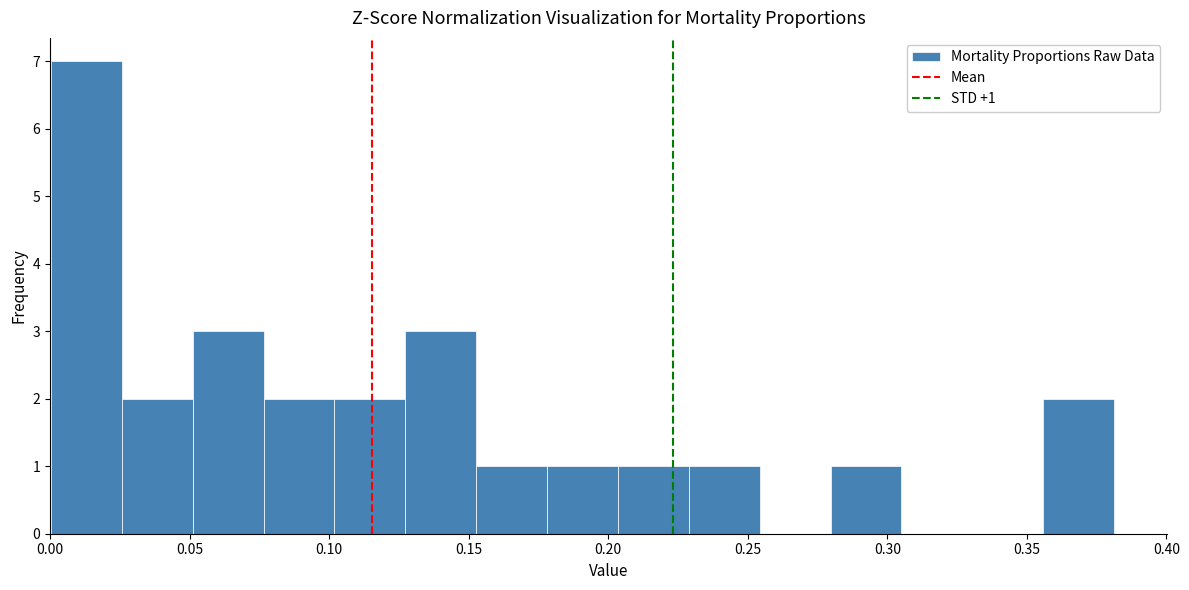

Which range on the x-axis has the tallest bar?

0.000 to 0.025